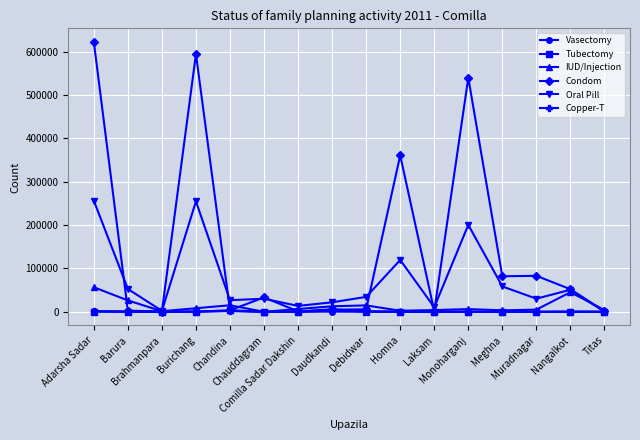

Which series has the largest total across all categories?

Condom